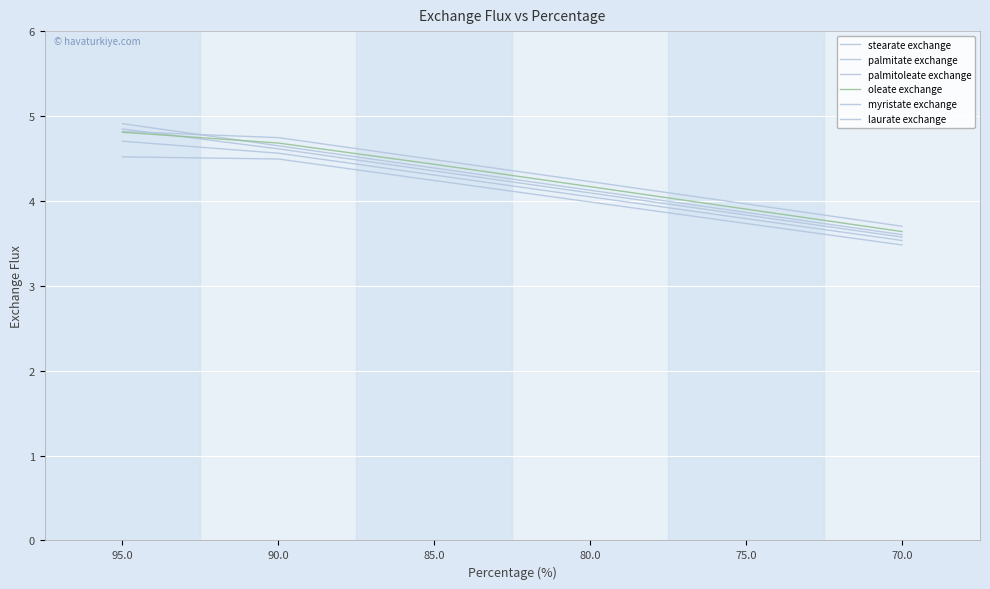

Reading right to left, extract all data points from this chart.

stearate exchange: 3.6	3.9	4.1	4.4	4.6	4.9
palmitate exchange: 3.6	3.8	4.1	4.4	4.6	4.8
palmitoleate exchange: 3.7	4.0	4.2	4.5	4.7	4.8
oleate exchange: 3.6	3.9	4.2	4.4	4.7	4.8
myristate exchange: 3.5	3.8	4.0	4.3	4.6	4.7
laurate exchange: 3.5	3.7	4.0	4.2	4.5	4.5